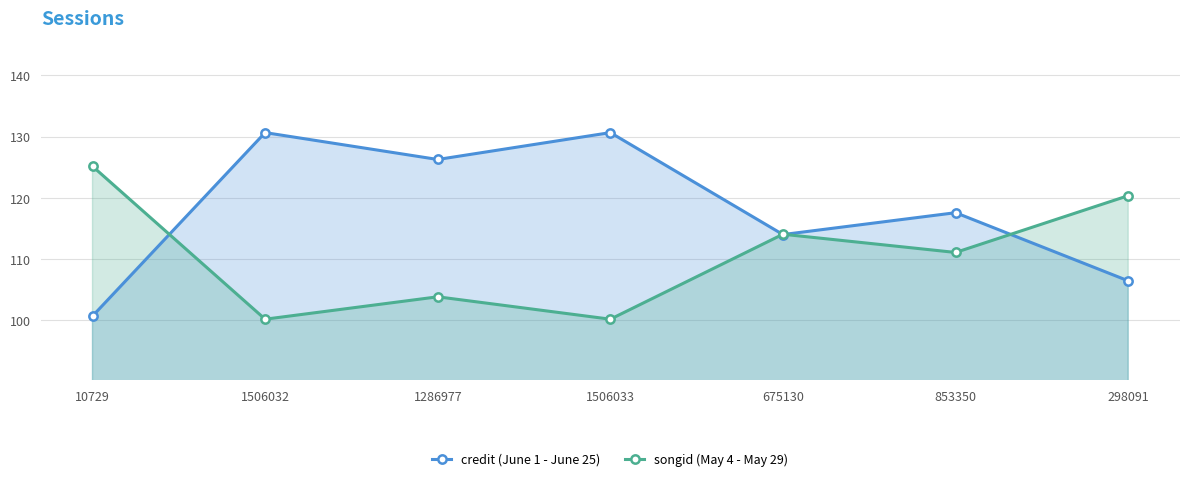

How many times do songid (May 4 - May 29) and credit (June 1 - June 25) cross each other?

4